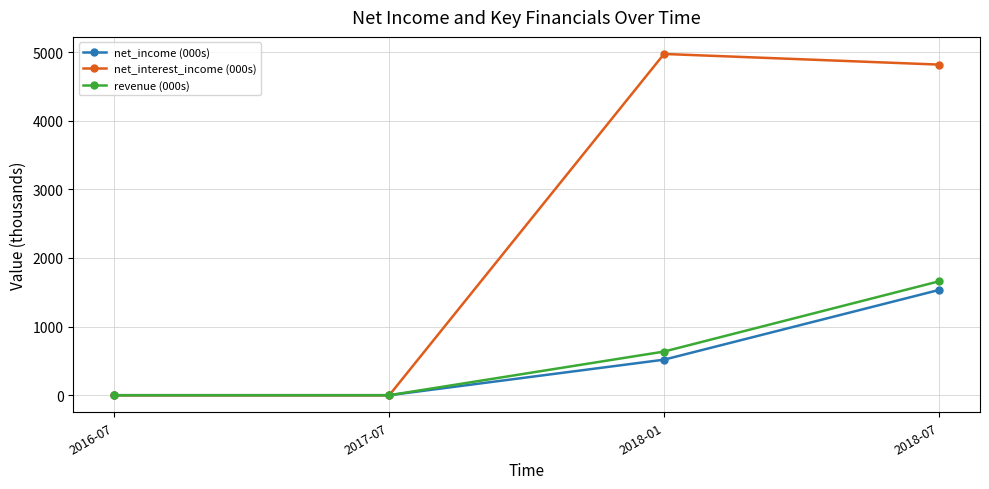

At how many categories does at least one series exceed 954?

2